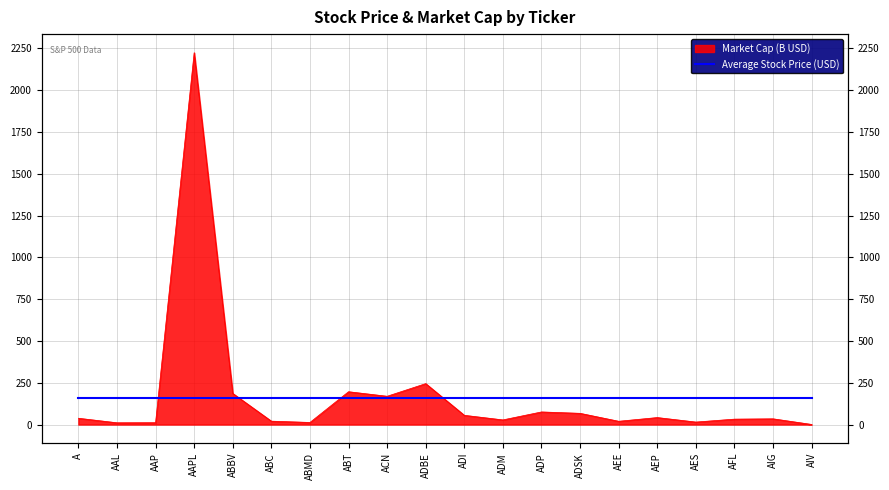

Does the chart display data point markers on the line(s)?

No